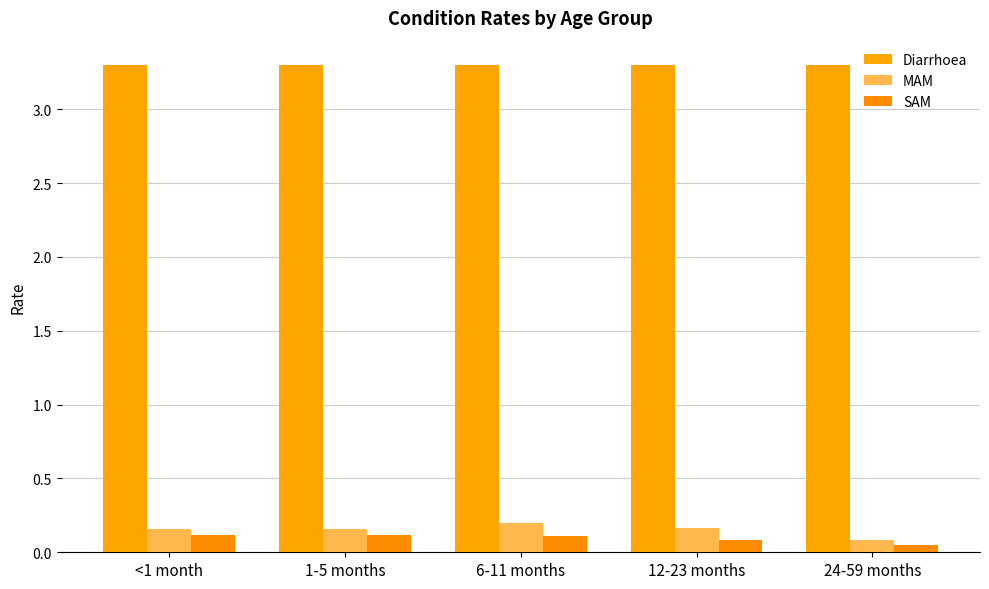

Reading right to left, extract all data points from this chart.

Diarrhoea: 3.3	3.3	3.3	3.3	3.3
MAM: 0.1	0.2	0.2	0.2	0.2
SAM: 0.0	0.1	0.1	0.1	0.1